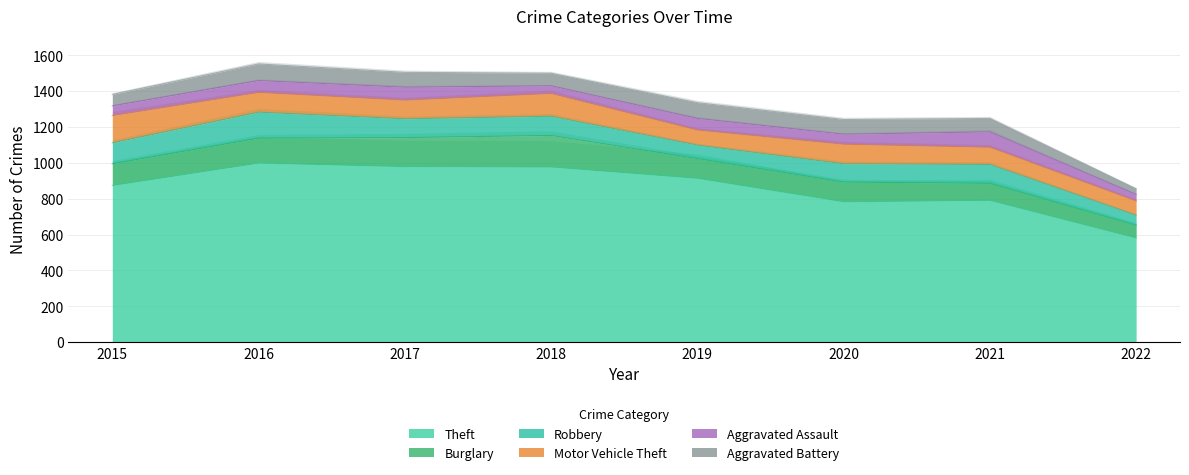

What are all the series names shown in the legend?

Theft, Burglary, Robbery, Motor Vehicle Theft, Aggravated Assault, Aggravated Battery